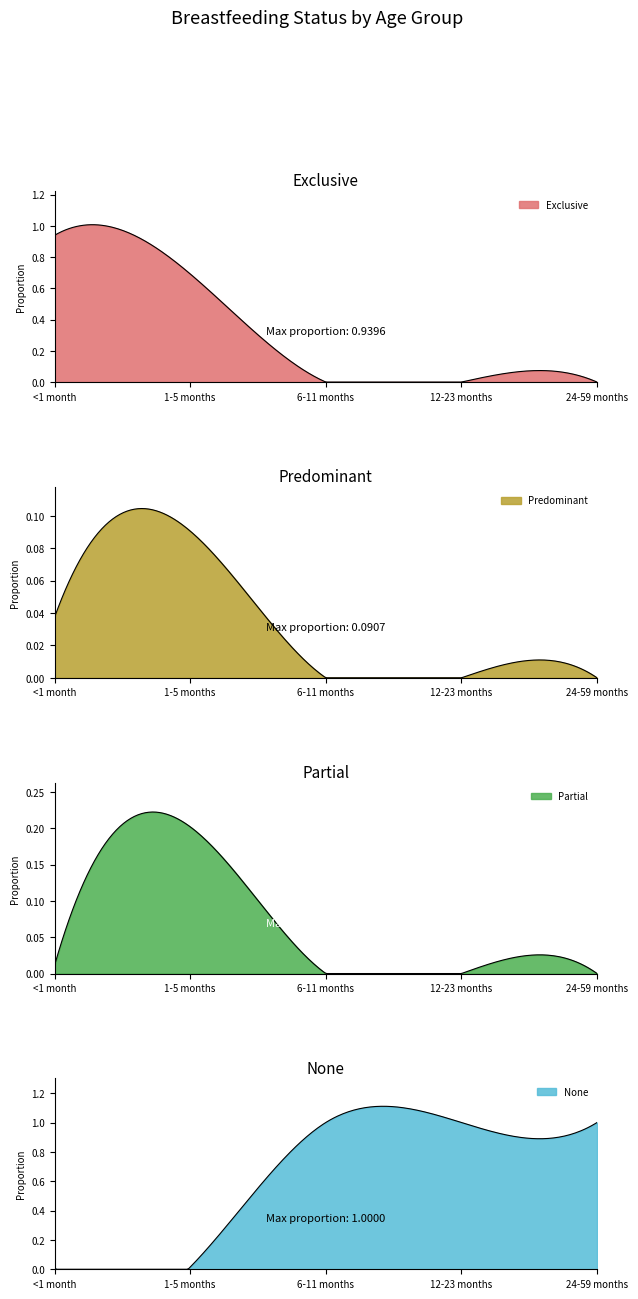

Which series has the largest total across all categories?

None